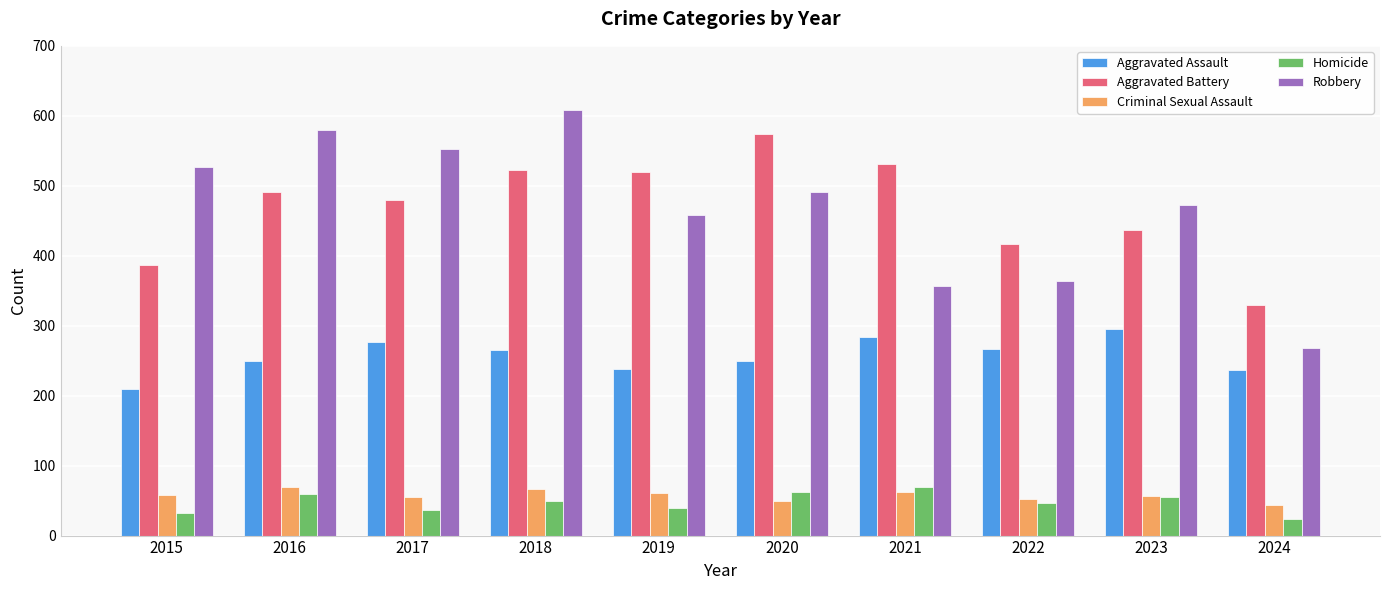

What is the value of the Homicide bar at the 5th from the left?

40